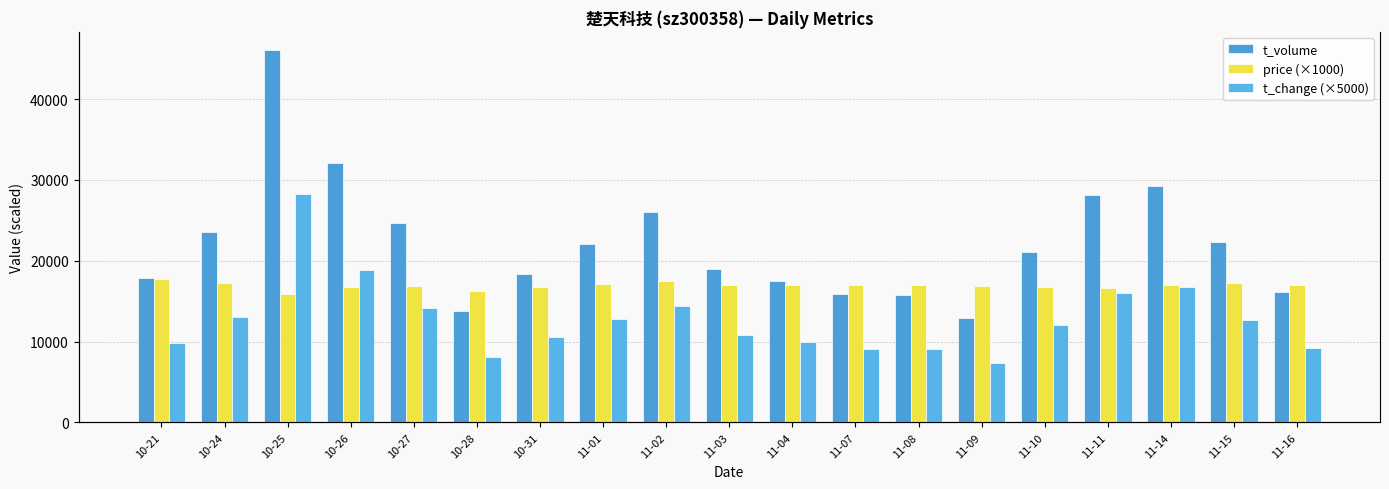

Reading right to left, list all the values displayed in this chart.

t_volume: 16192.0	22323.0	29236.0	28106.0	21022.0	12964.0	15791.0	15916.0	17509.0	19020.0	25995.0	22129.0	18371.0	13768.0	24629.0	32091.0	46009.0	23566.0	17881.0
price (×1000): 16960.0	17280.0	16980.0	16600.0	16750.0	16890.0	17020.0	16980.0	17010.0	16990.0	17450.0	17070.0	16760.0	16300.0	16930.0	16700.0	15860.0	17240.0	17800.0
t_change (×5000): 9150.0	12700.0	16800.0	15950.0	12050.0	7400.0	9050.0	9050.0	10000.0	10800.0	14400.0	12850.0	10600.0	8050.0	14150.0	18850.0	28250.0	13000.0	9850.0